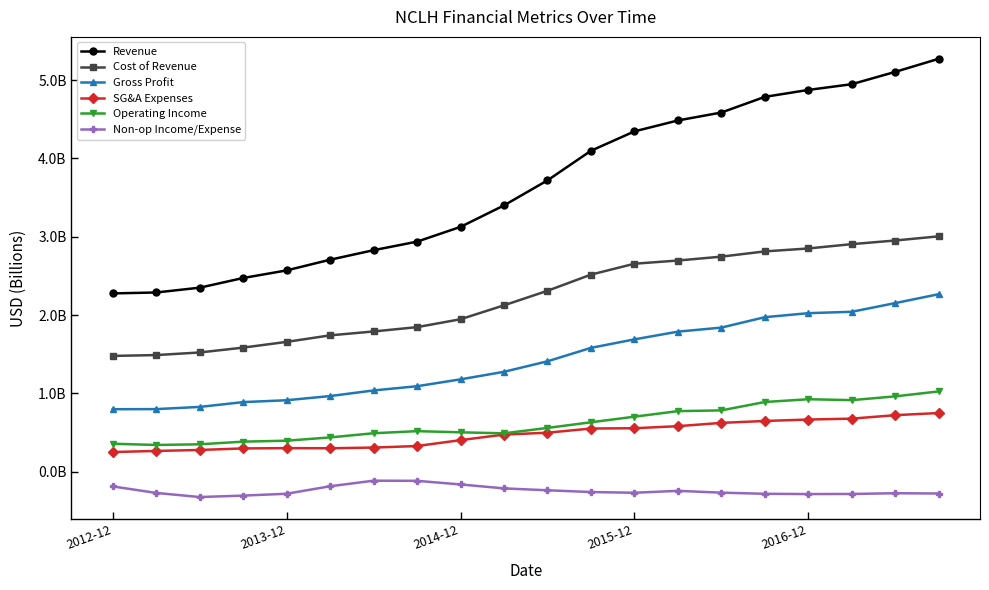

True or false: Cost of Revenue and SG&A Expenses cross at least once.

False